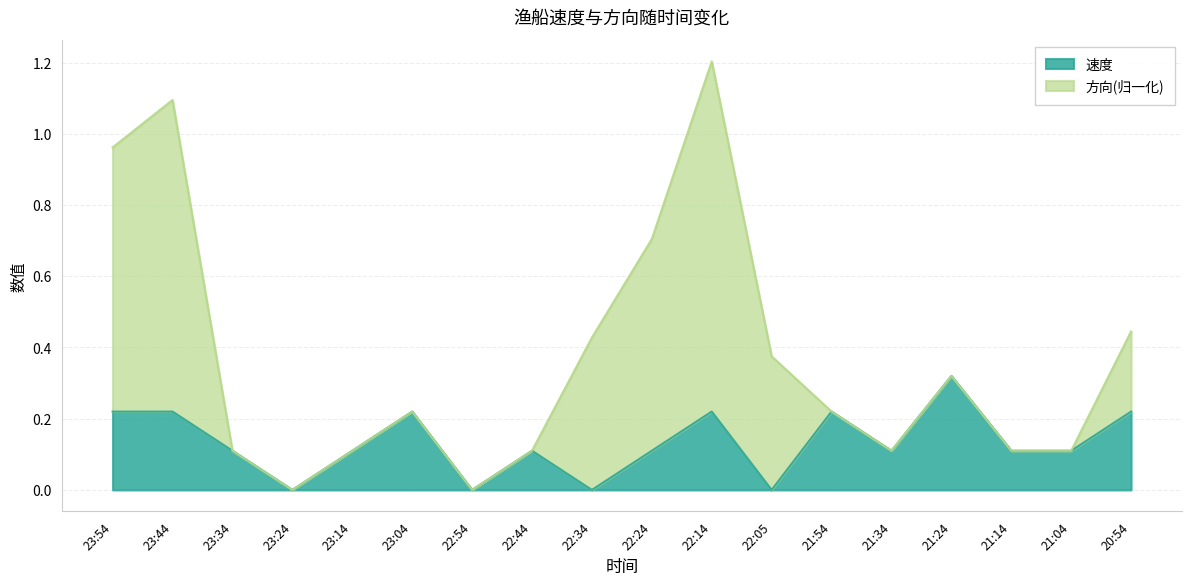

List the labels in order of value, smallest first.

23:24, 22:54, 22:34, 22:05, 23:34, 23:14, 22:44, 22:24, 21:34, 21:14, 21:04, 23:54, 23:44, 23:04, 22:14, 21:54, 20:54, 21:24